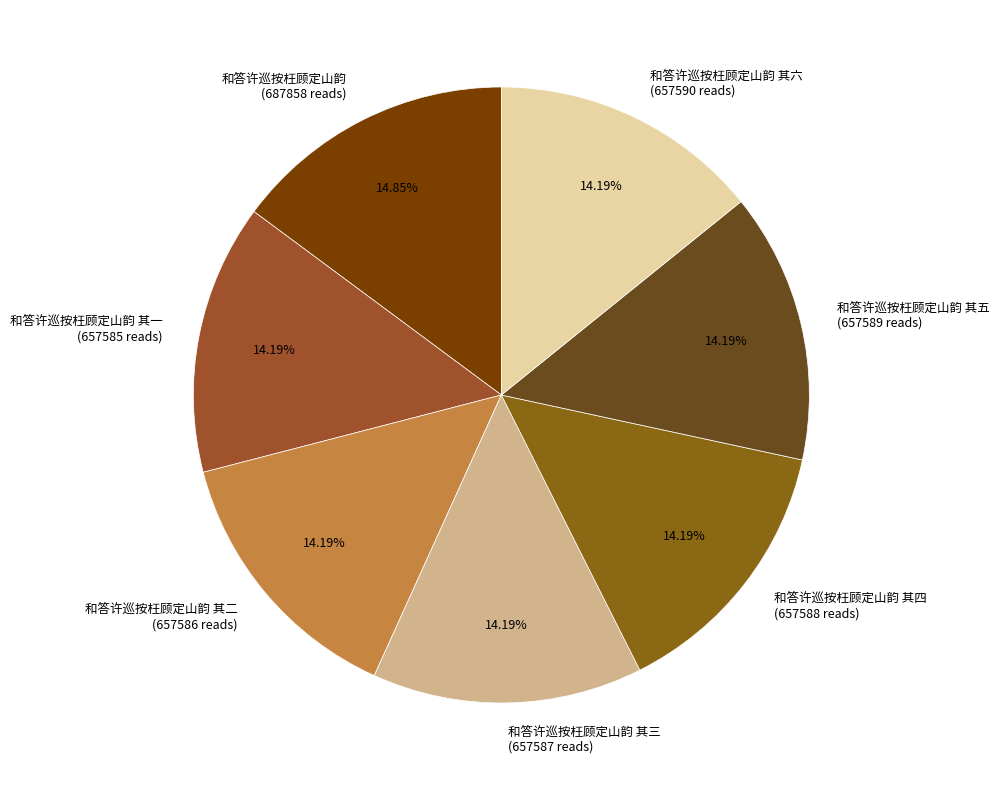

Do 和答许巡按枉顾定山韵 其二 (657586 reads) and 和答许巡按枉顾定山韵 其五 (657589 reads) together represent more than half of the pie?

No